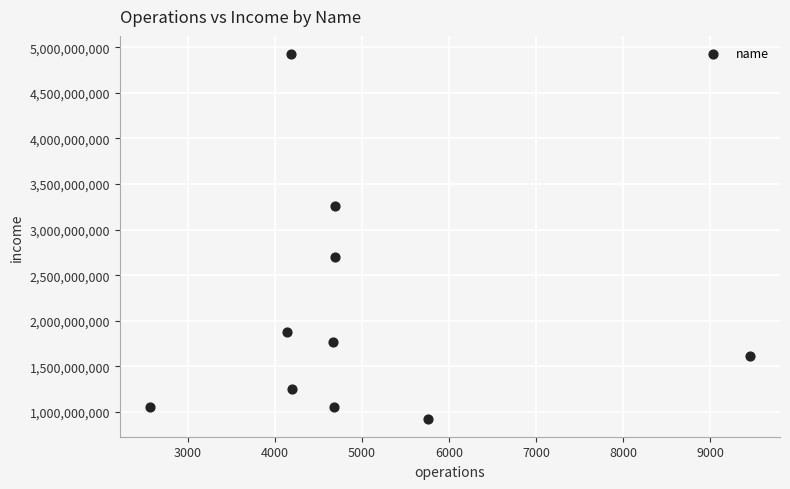

What Y value in the scatter plot is closest to 2926319195?

2700327941.2